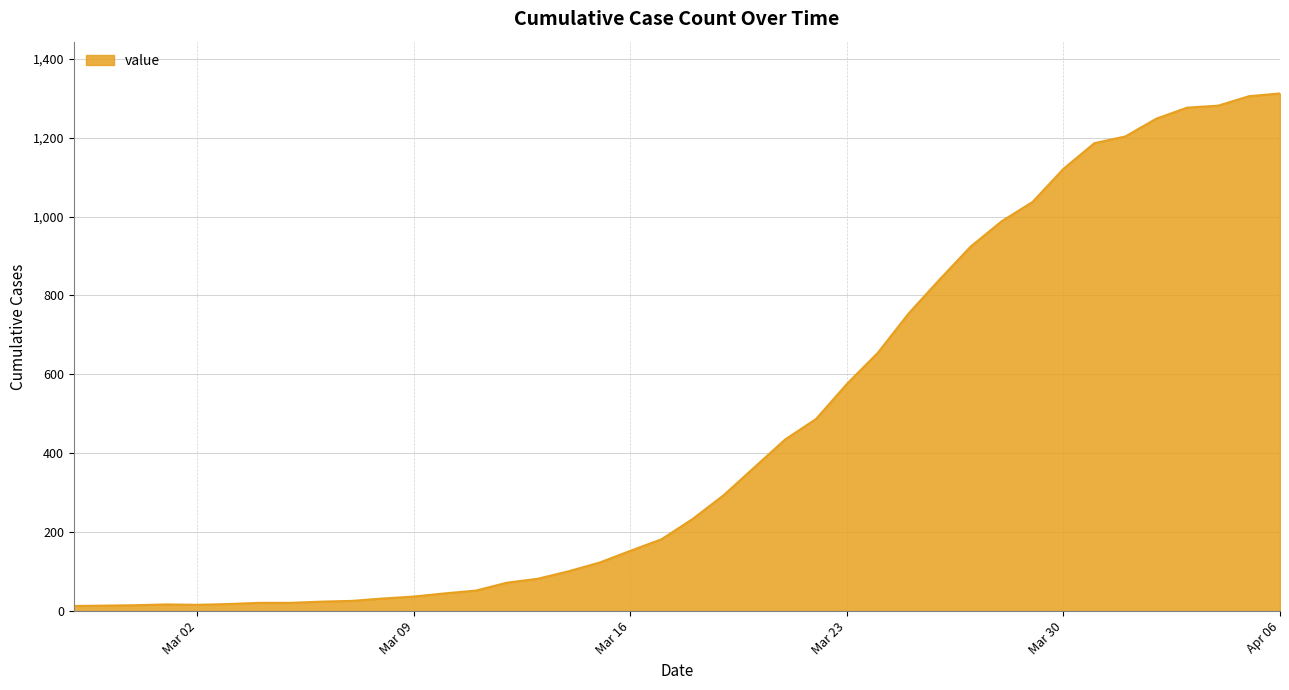

What is the difference between the maximum and minimum values?

1299